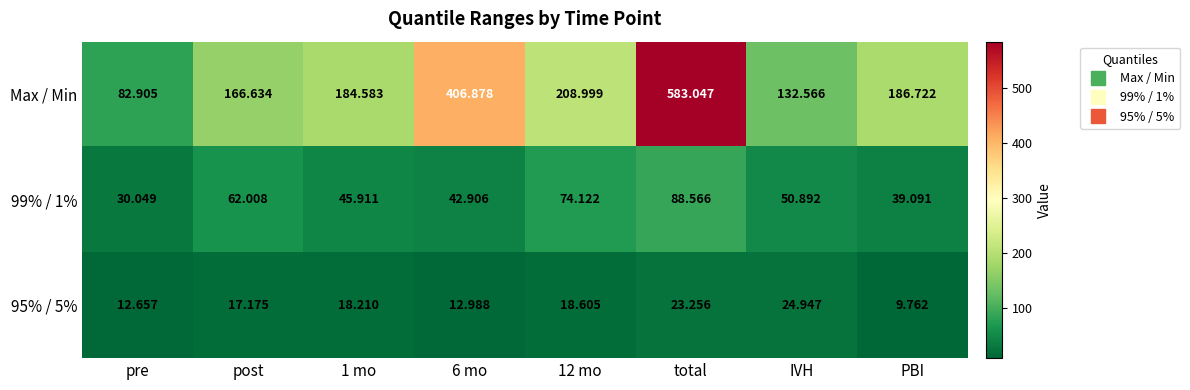

At which category does the chart reach its peak across all series?

total